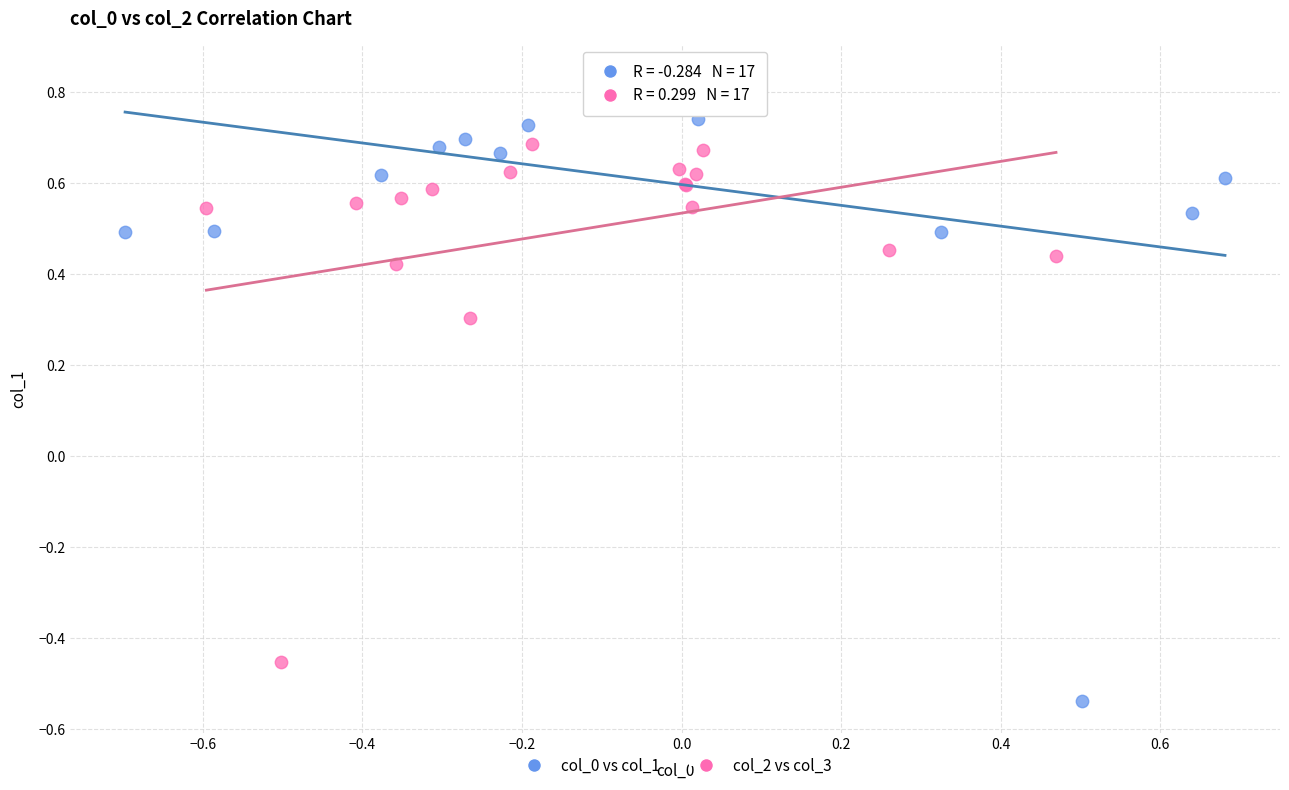

What are all the series names shown in the legend?

col_0 vs col_1, col_2 vs col_3